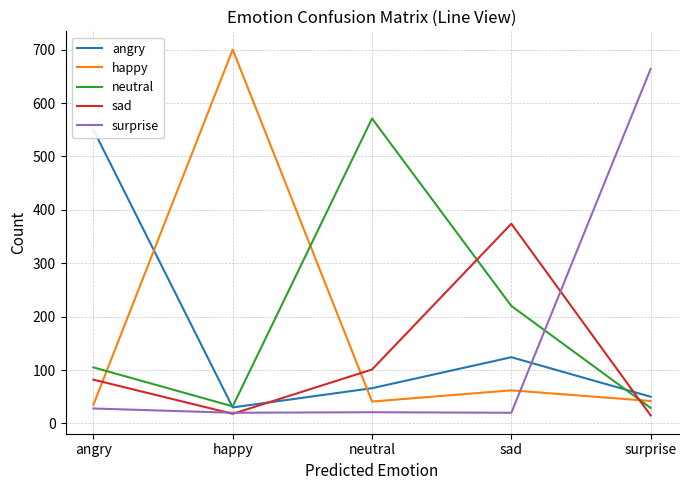

What are all the series names shown in the legend?

angry, happy, neutral, sad, surprise